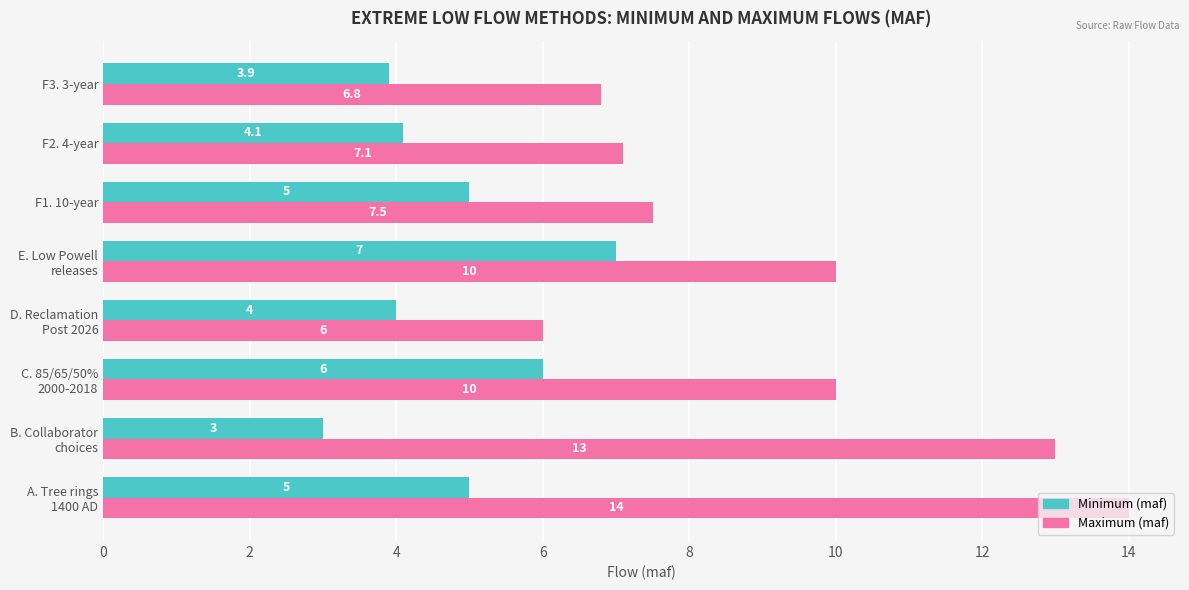

Which series has the largest total across all categories?

Maximum (maf)